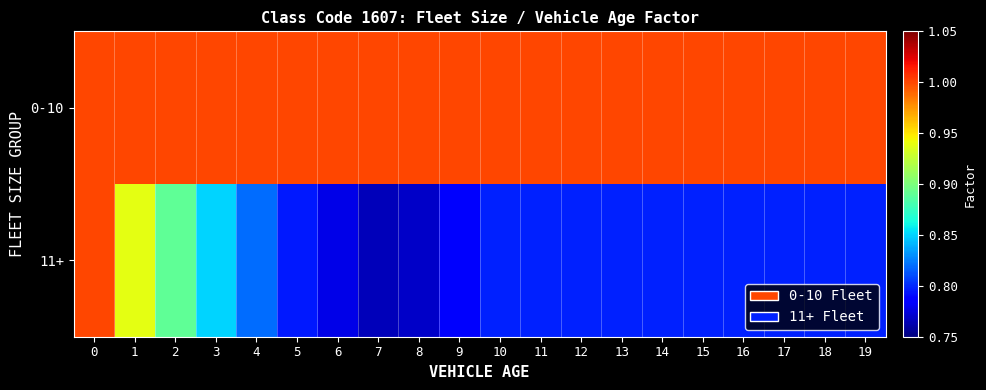

List the series in order of their overall mean, lowest first.

11+, 0-10